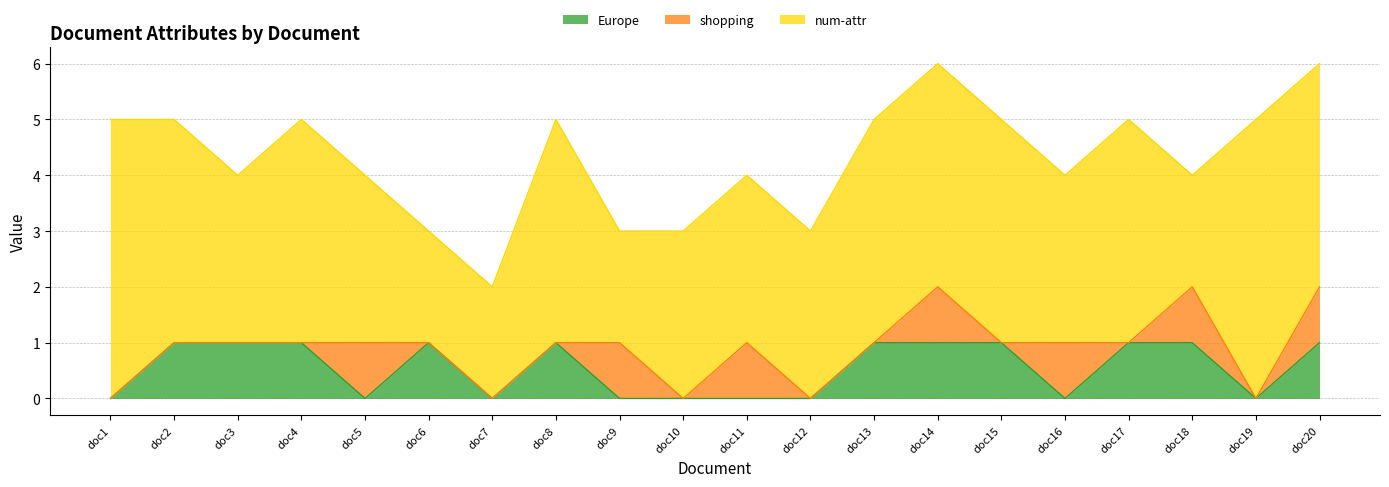

True or false: shopping has more than 2 interior local peaks.

True